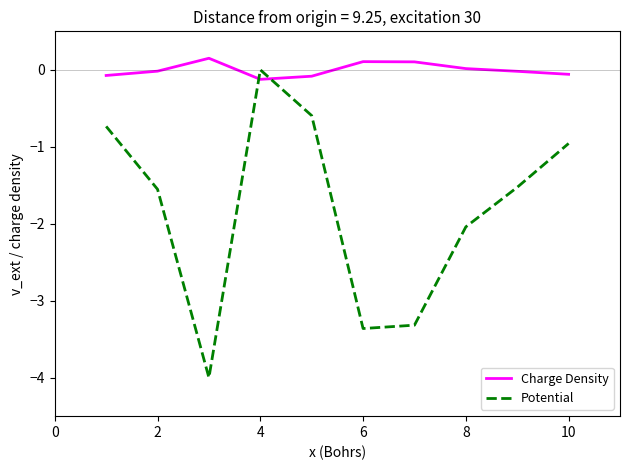

List the series in order of their overall mean, highest first.

Charge Density, Potential